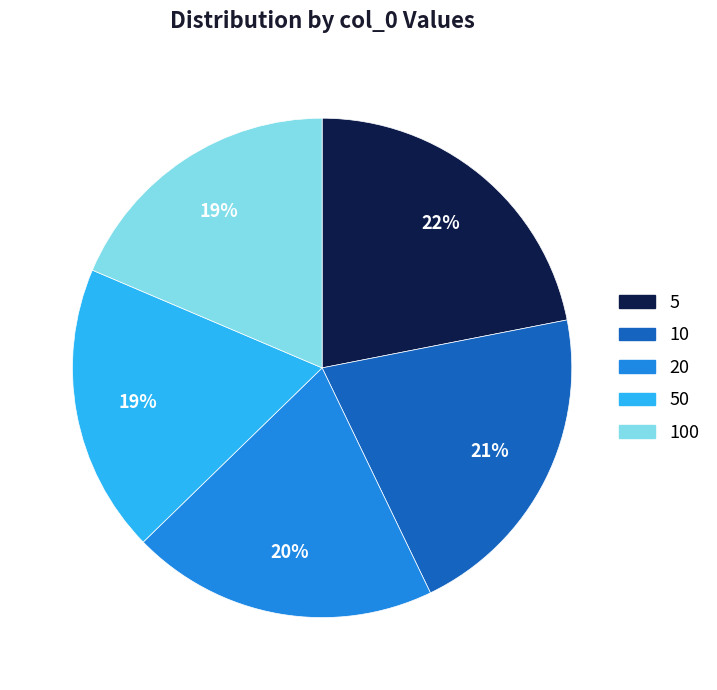

Is it true that 5 is 22% of the pie?

True